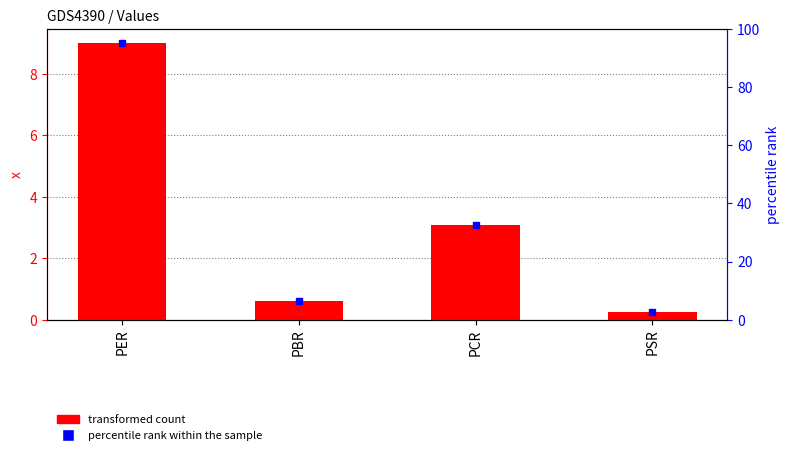

Rank the categories by value from lowest to highest.

PSR, PBR, PCR, PER